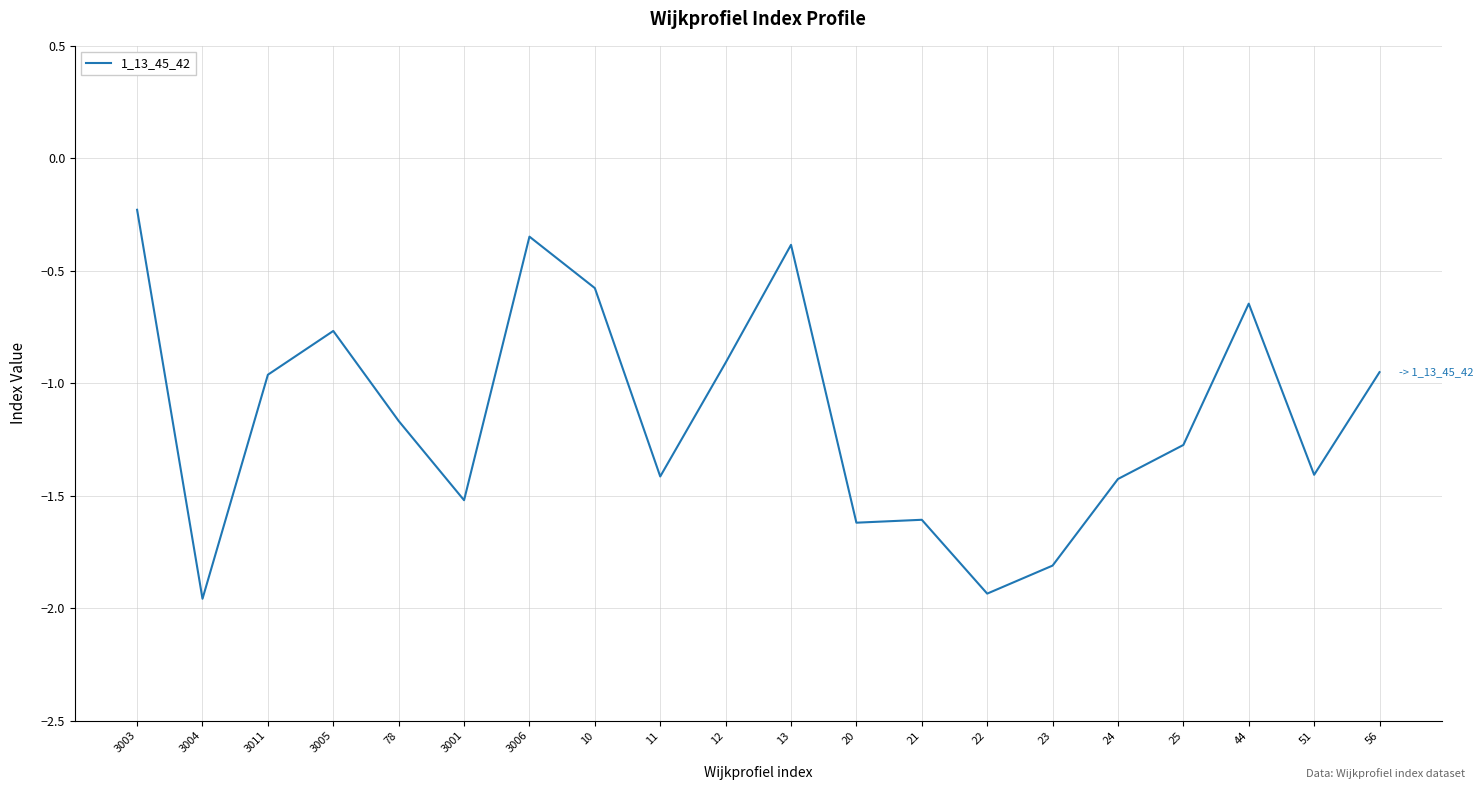

At which label does the data first exceed -1?

3003